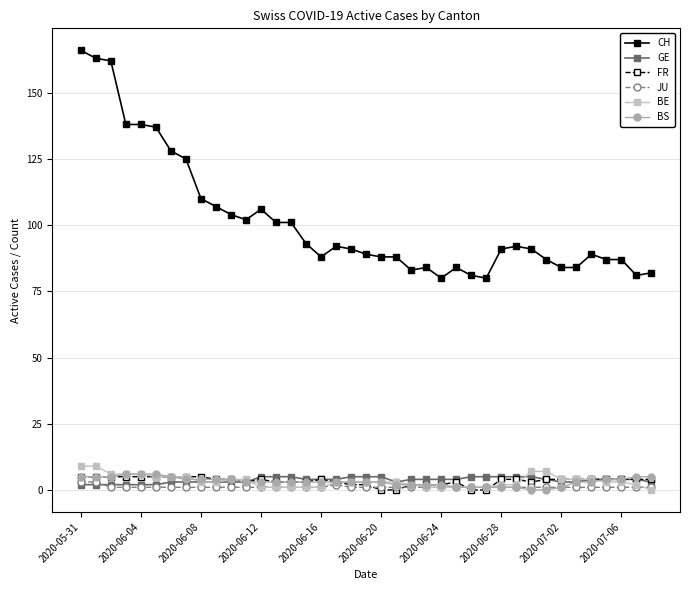

True or false: BS and CH intersect in this chart.

False